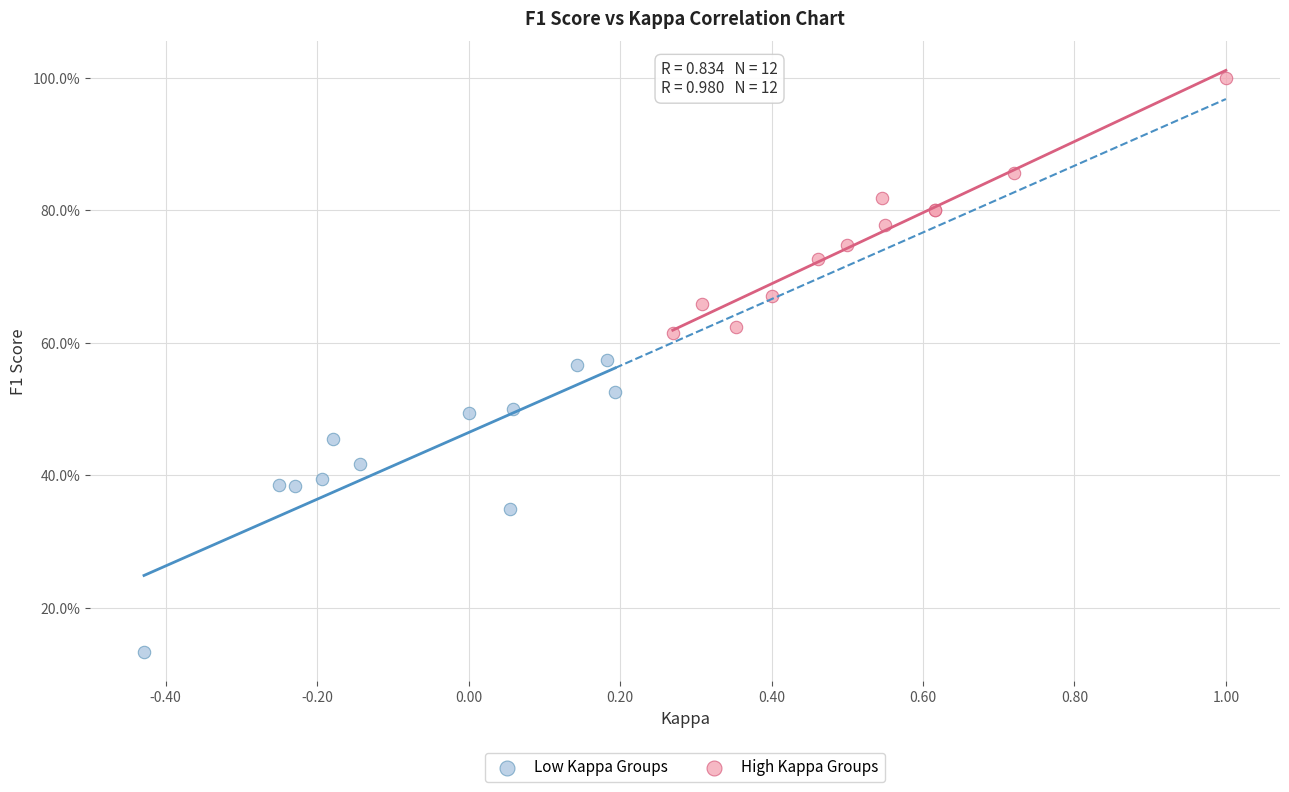

What are all the series names shown in the legend?

Low Kappa Groups, High Kappa Groups